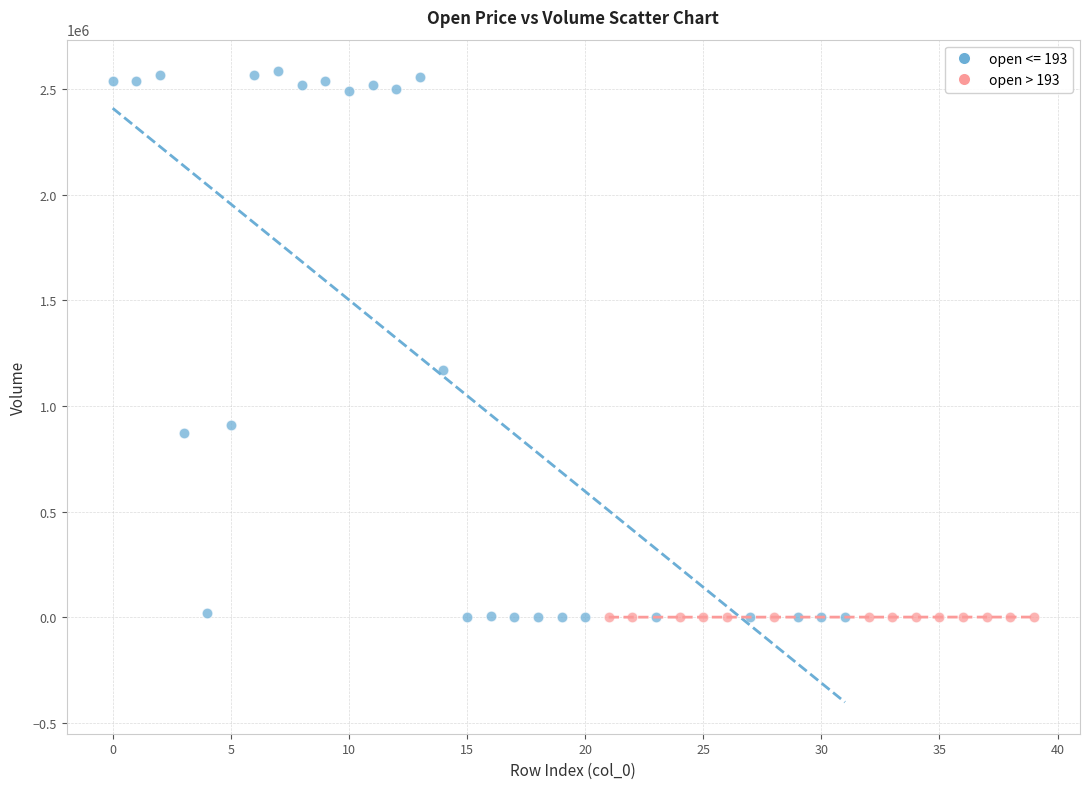

Which series contains the highest Y value?

open <= 193